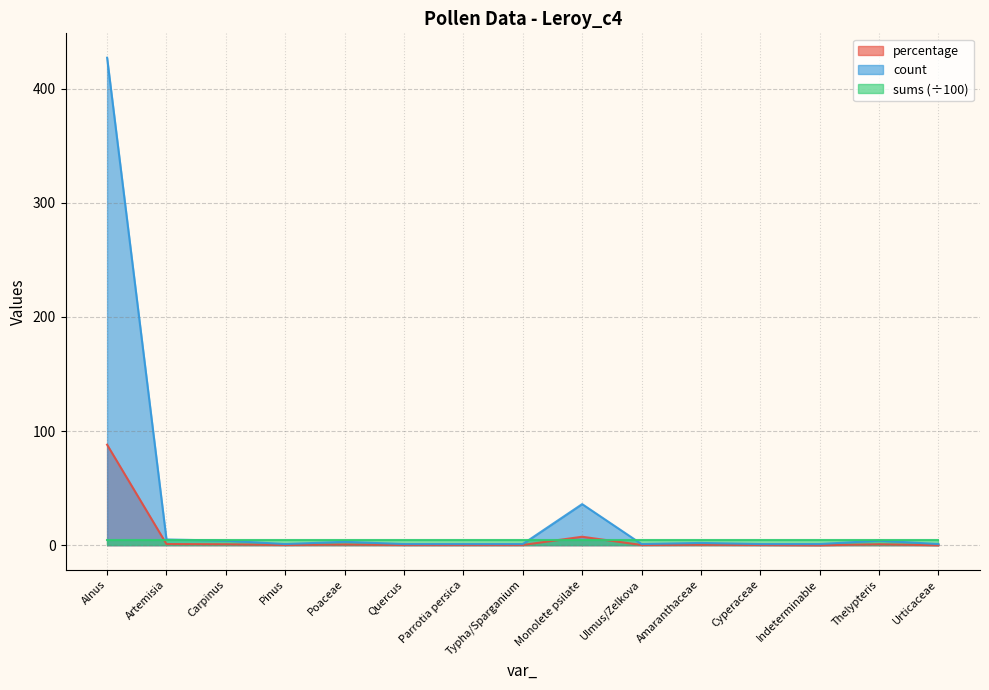

What is the difference between the second highest and minimum values in the count series?

35.0